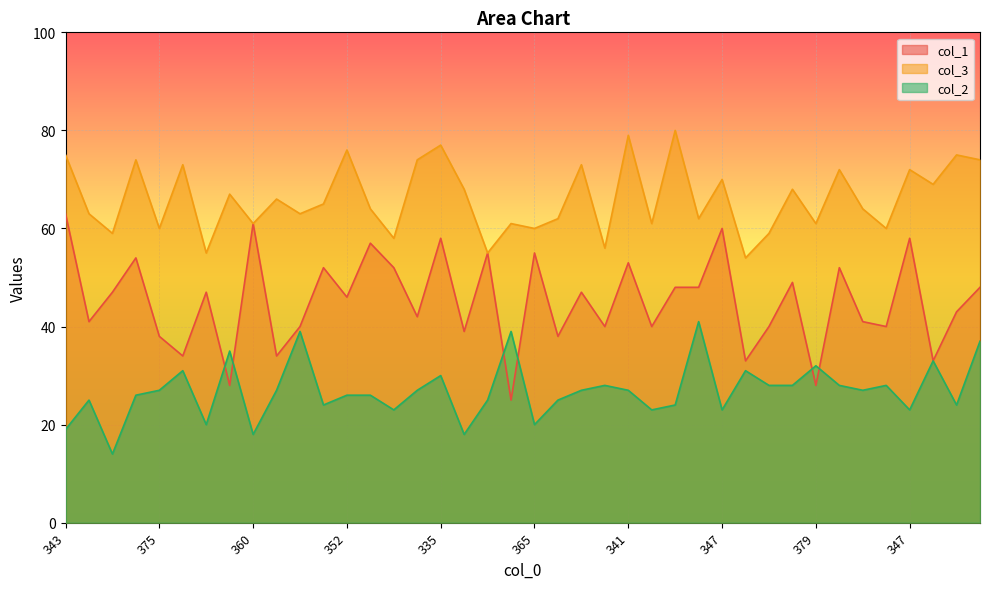

What is the difference between the maximum and minimum values in the col_2 series?

27